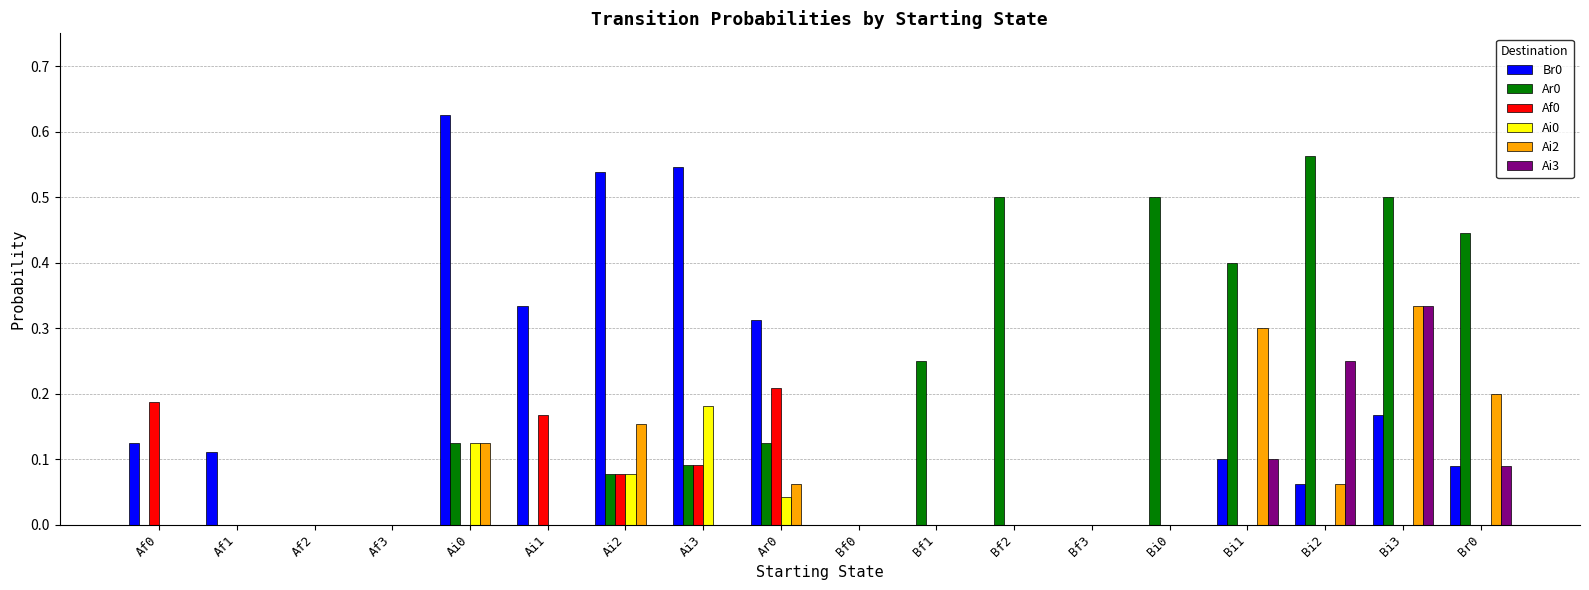

Are the bars horizontal?

No